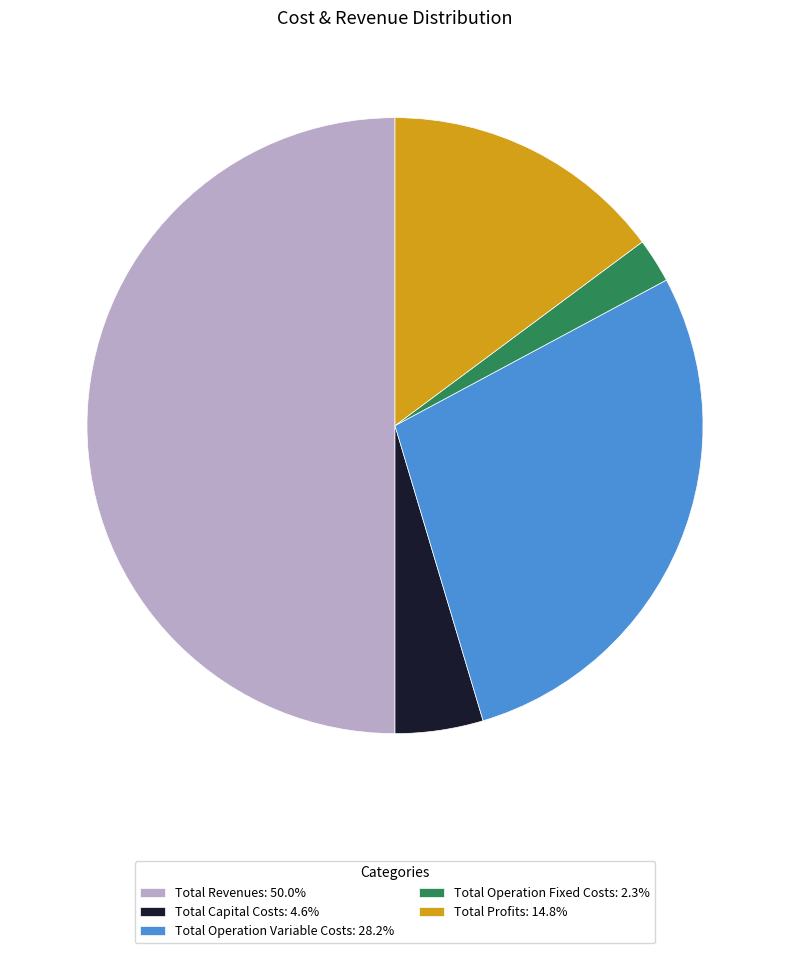

Which category has the smallest portion of the pie?

Total Operation Fixed Costs